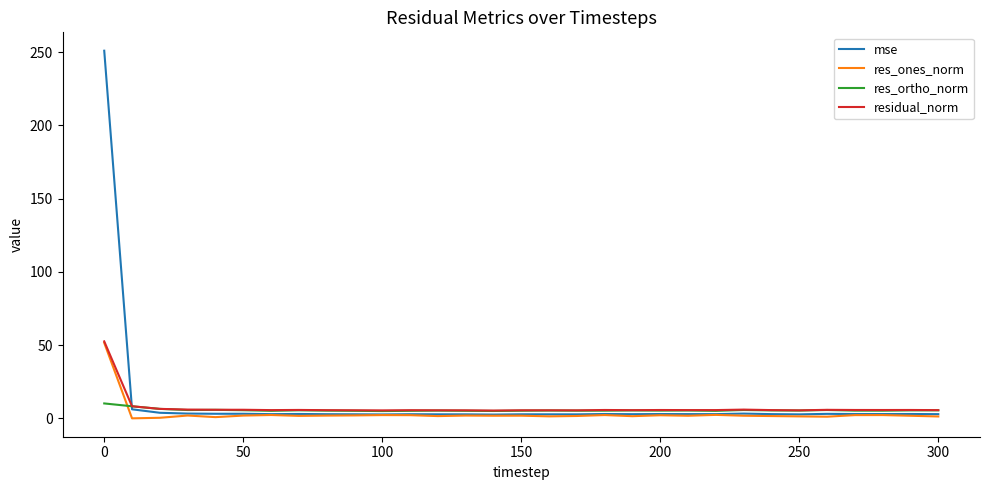

Which series has the widest spread of values?

mse